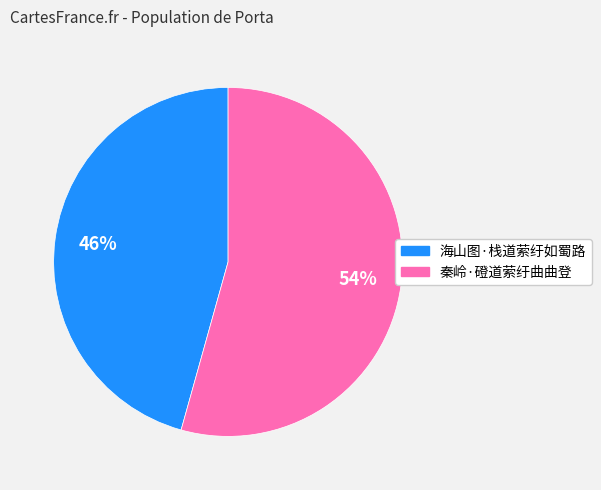

Does any single category account for the majority?

Yes